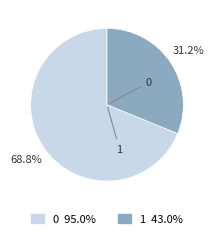

To the nearest percent, what is the difference between the 0 and 1 slice percentages?

38%